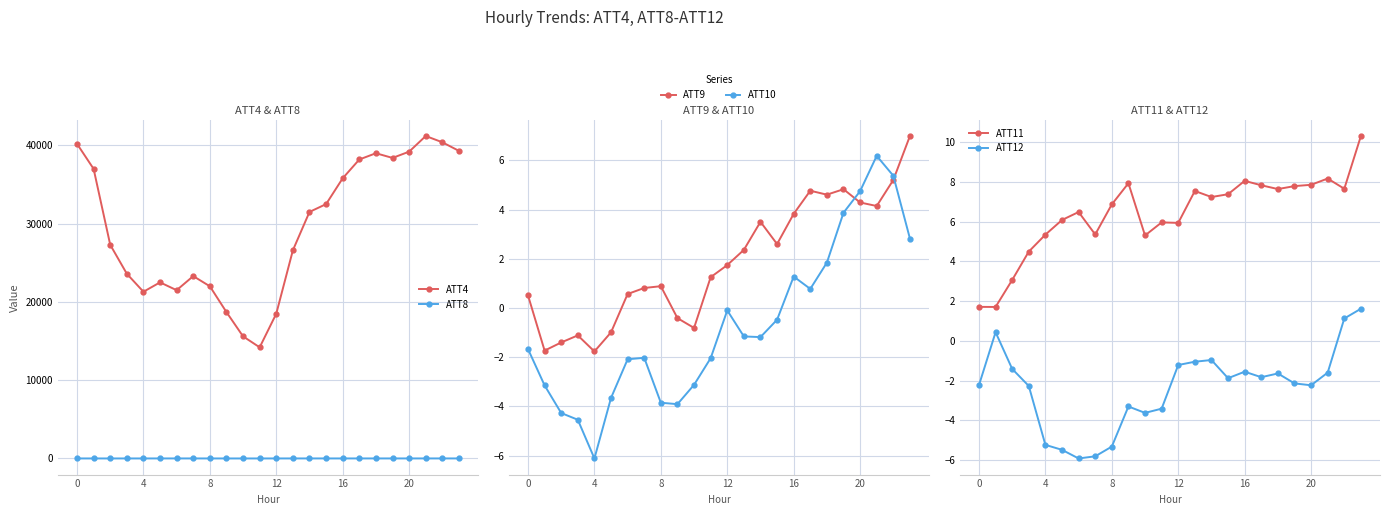

What is the difference between the maximum and second lowest values in the ATT9 series?

8.7